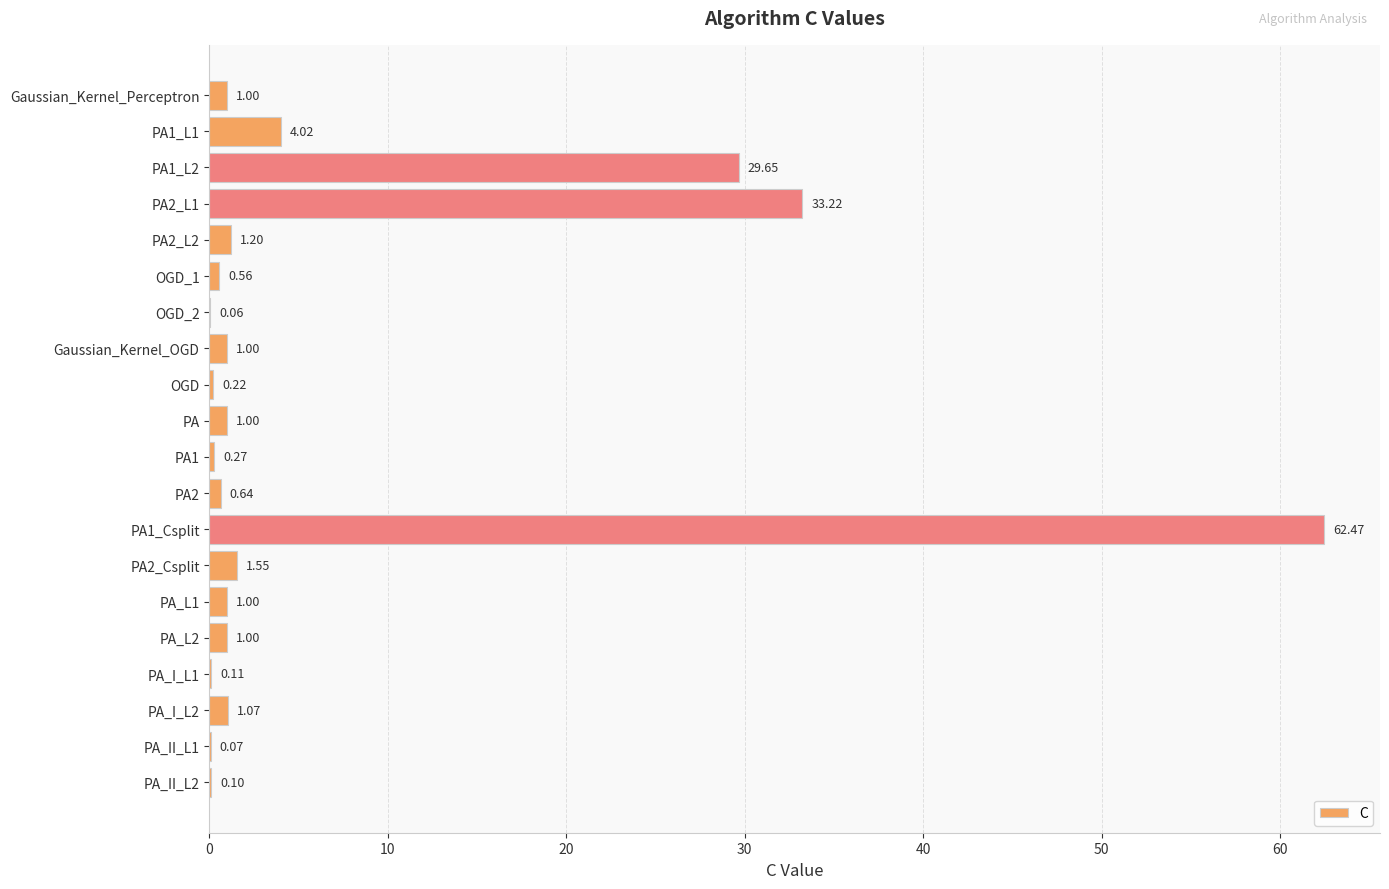

What is the sum of all values?

140.2